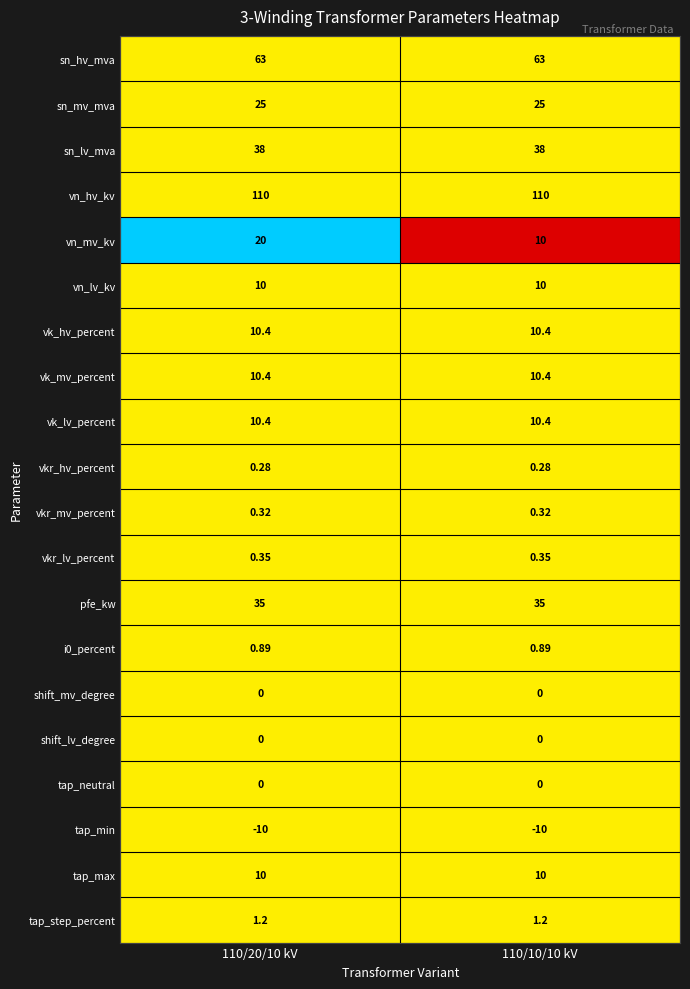

Which series has the widest spread of values?

vn_mv_kv